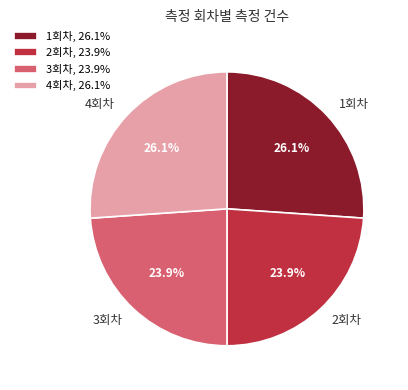

Is the sum of 1회차 and 4회차 greater than half?

Yes